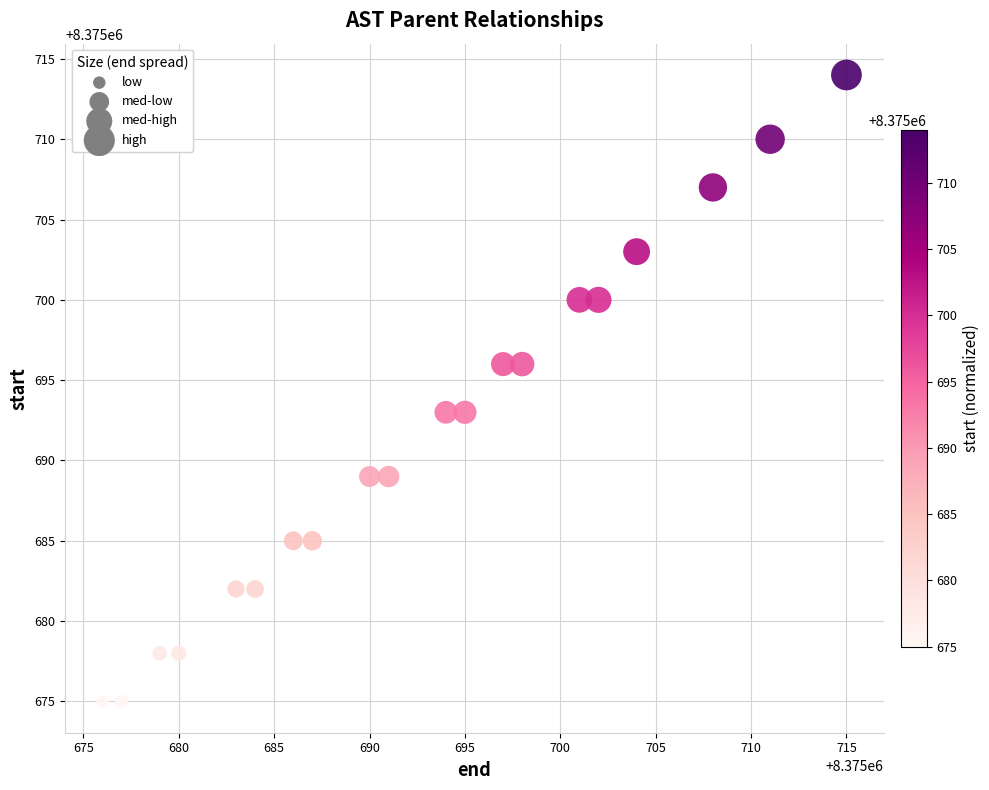

What is the range of X values (max minus min)?

39